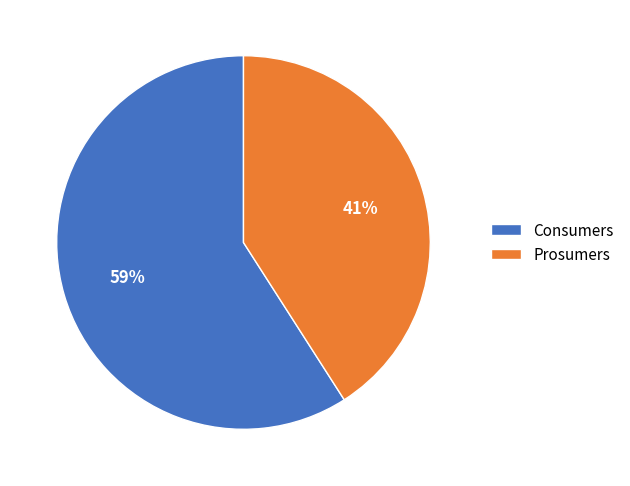

Which has a higher value, Prosumers or Consumers?

Consumers